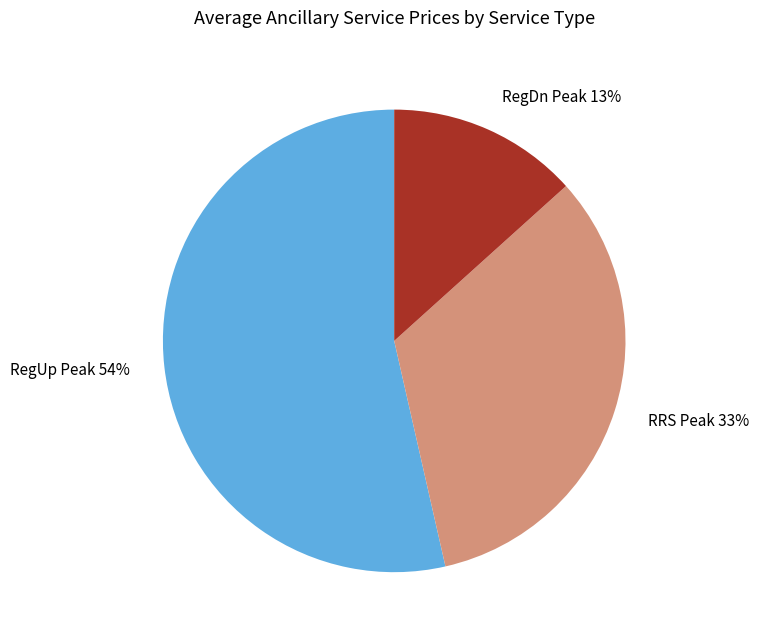

Which slice is the largest?

RegUp Peak